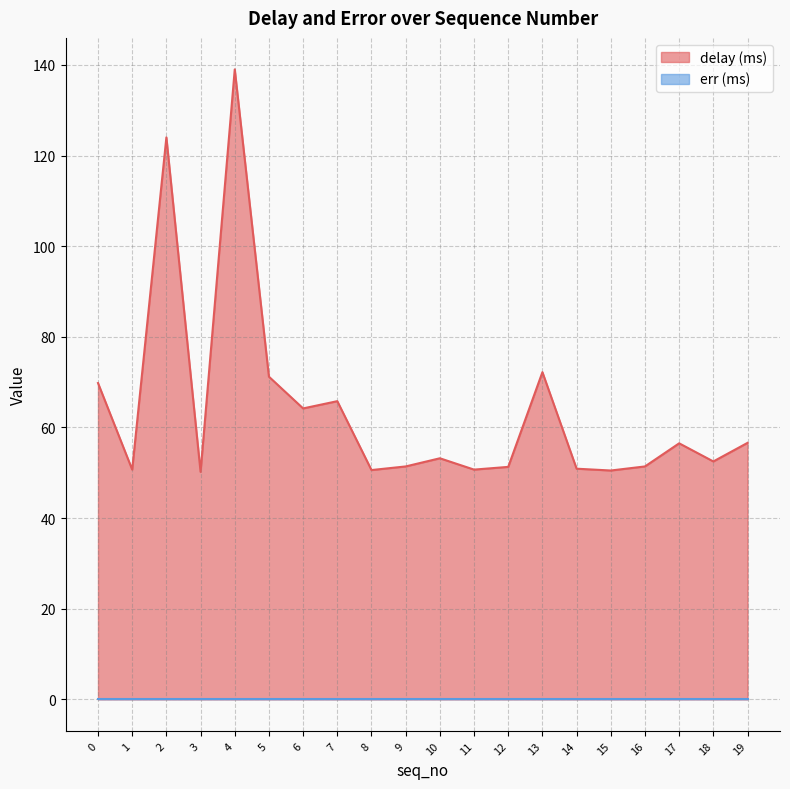

Does the chart have visible grid lines?

Yes